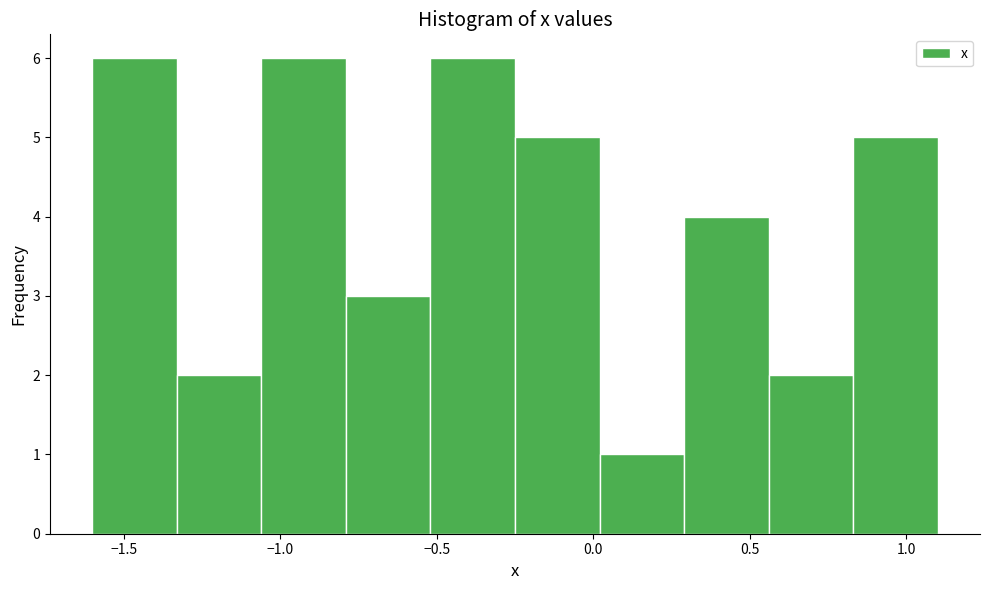

Reading left to right, list every bar in this chart as the range it spans on the x-axis followed by its height. Neither the bar edges nor the heights are printed on the chart, so give them approximately, as read against the axes.

-1.60 to -1.33: 6
-1.33 to -1.06: 2
-1.06 to -0.79: 6
-0.79 to -0.52: 3
-0.52 to -0.25: 6
-0.25 to 0.02: 5
0.02 to 0.29: 1
0.29 to 0.56: 4
0.56 to 0.83: 2
0.83 to 1.10: 5